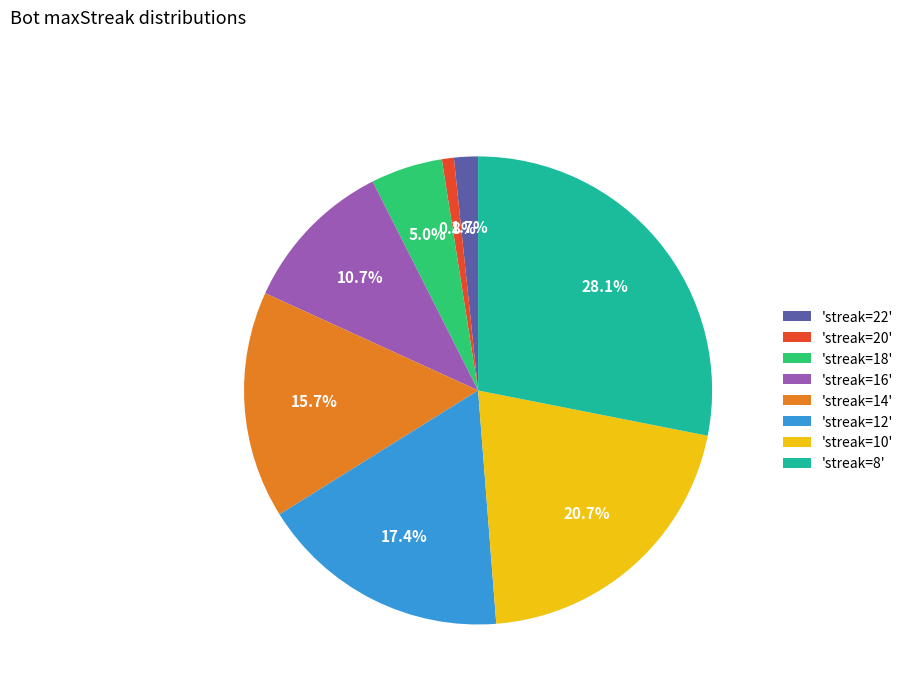

Is 'streak=20' the majority of the pie?

No